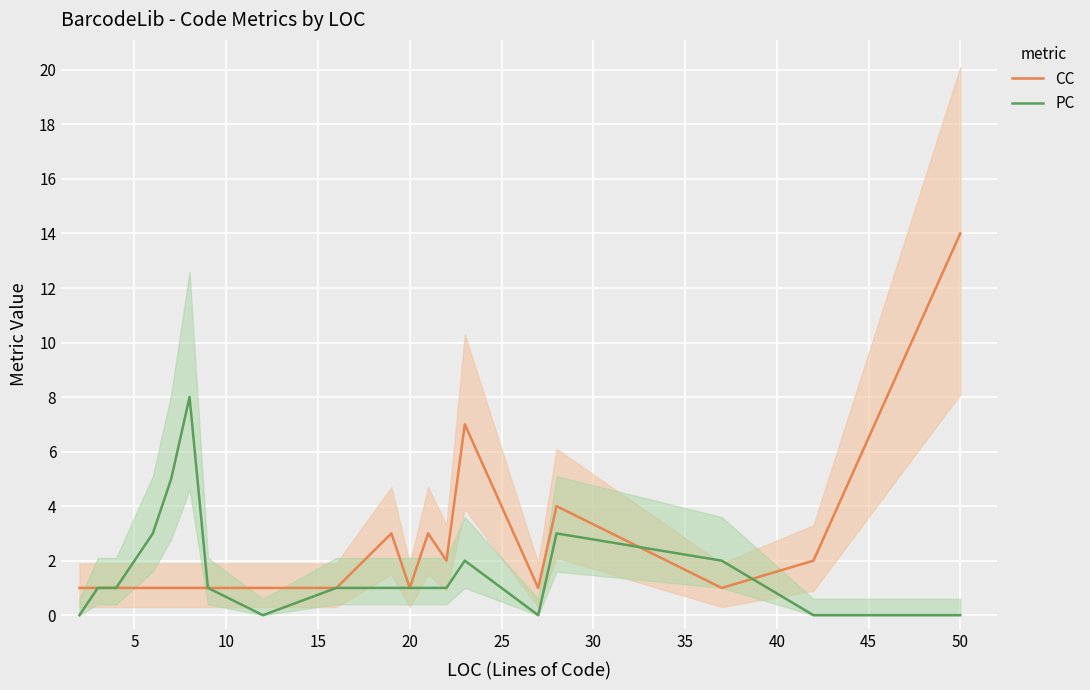

At which label does CC reach its peak?

50